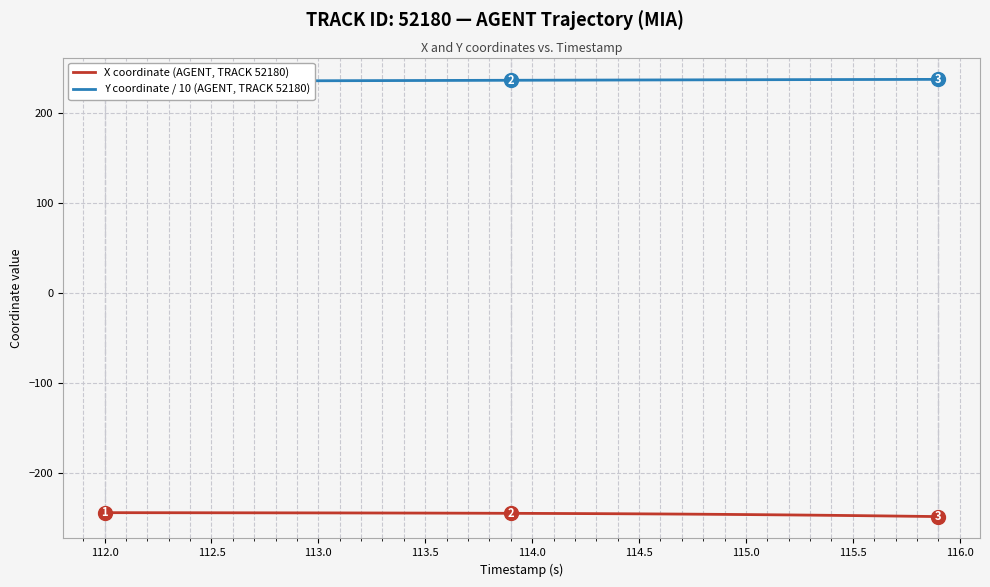

What is the maximum value for X coordinate (AGENT, TRACK 52180)?

-244.2